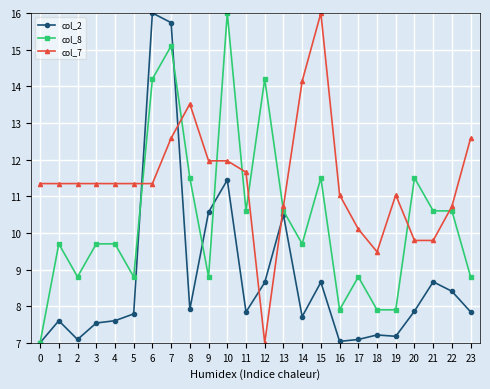

Is this an area chart (filled region under the line)?

No